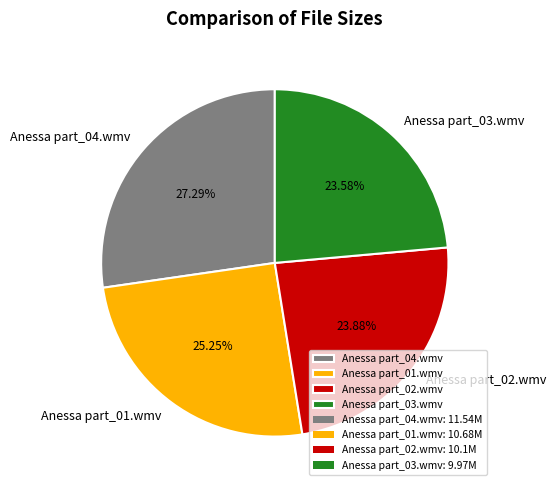

Count the number of slices in the pie.

4